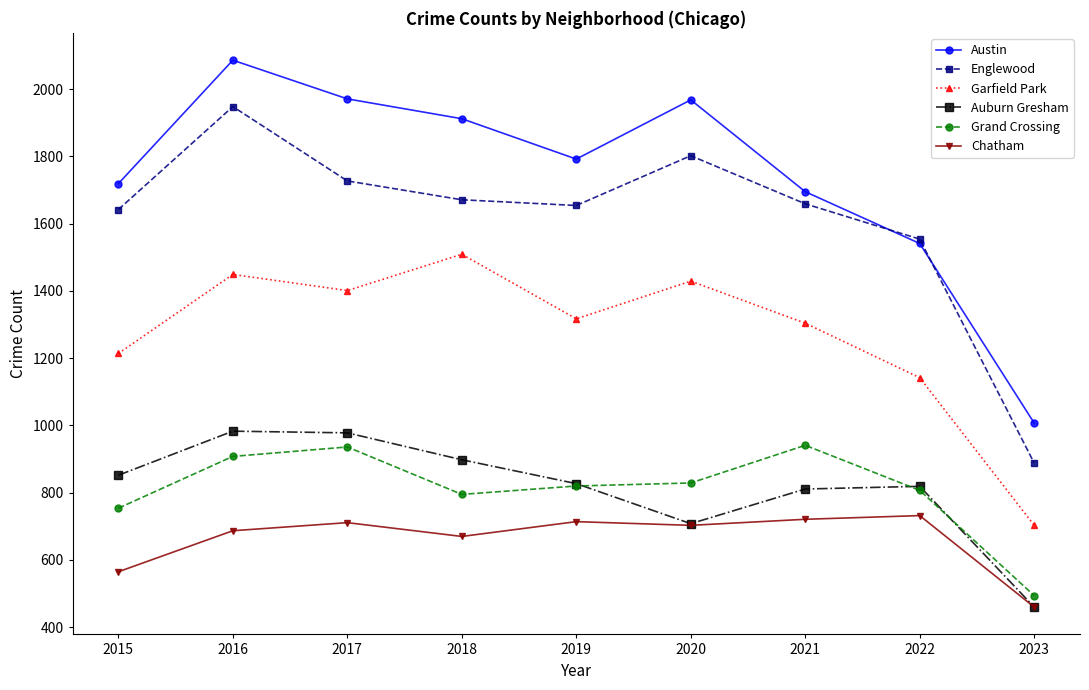

At how many categories does at least one series exceed 462?

9